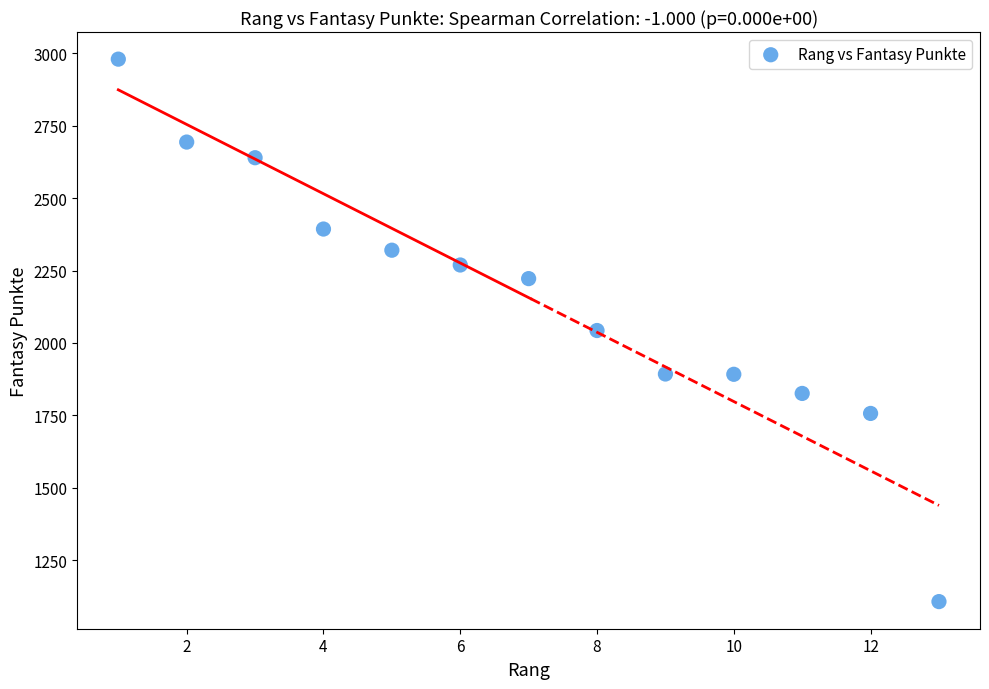

What is the range of Y values (max minus min)?

1871